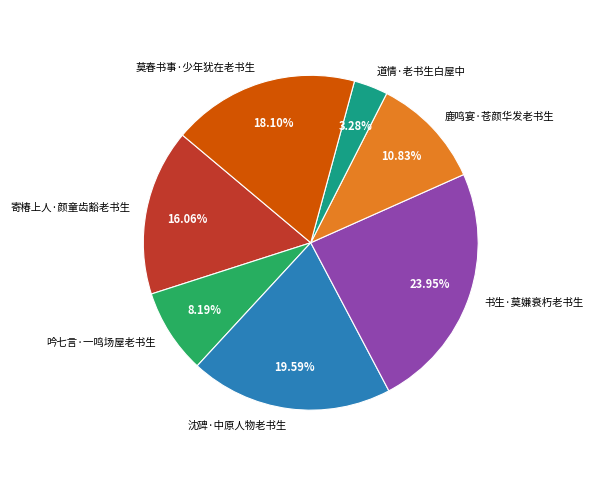

To the nearest percent, what is the difference between the largest and smallest slice percentages?

21%